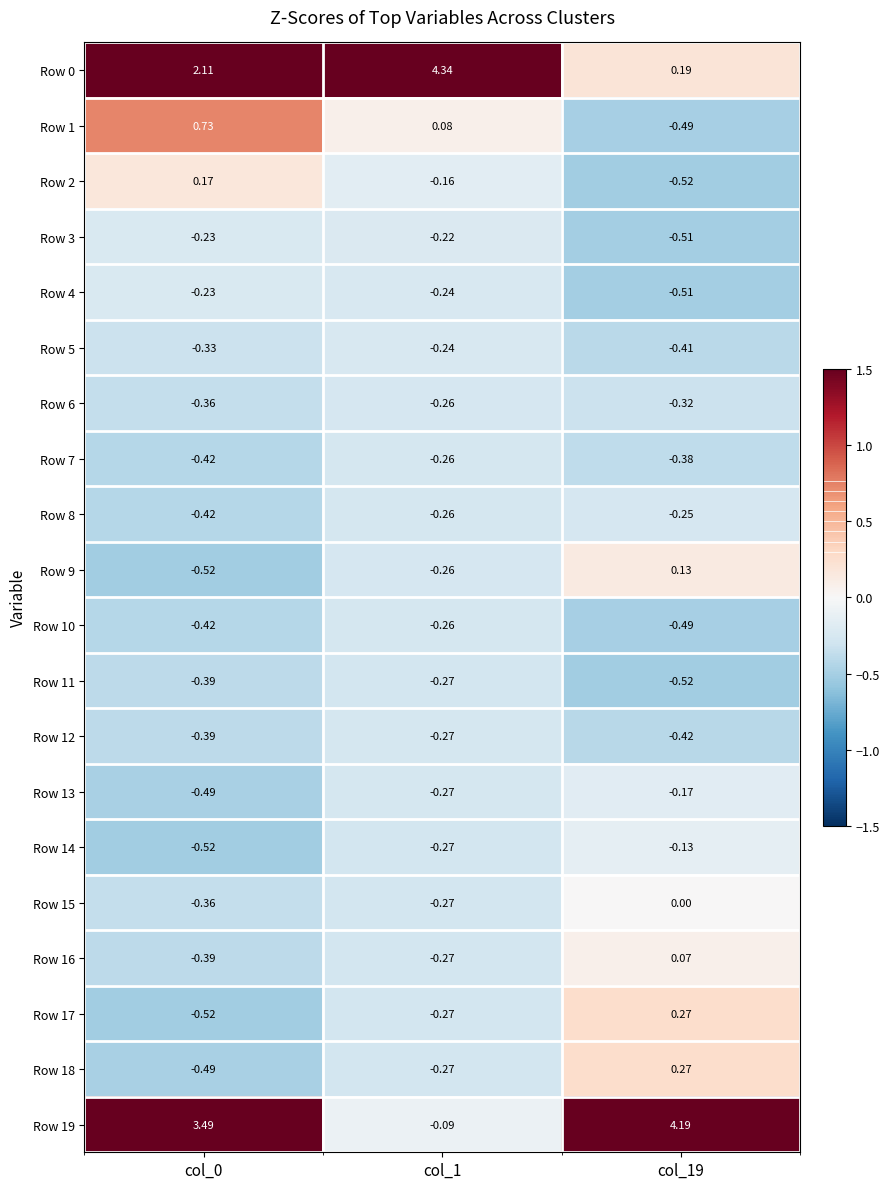

Which series has the widest spread of values?

Row 19